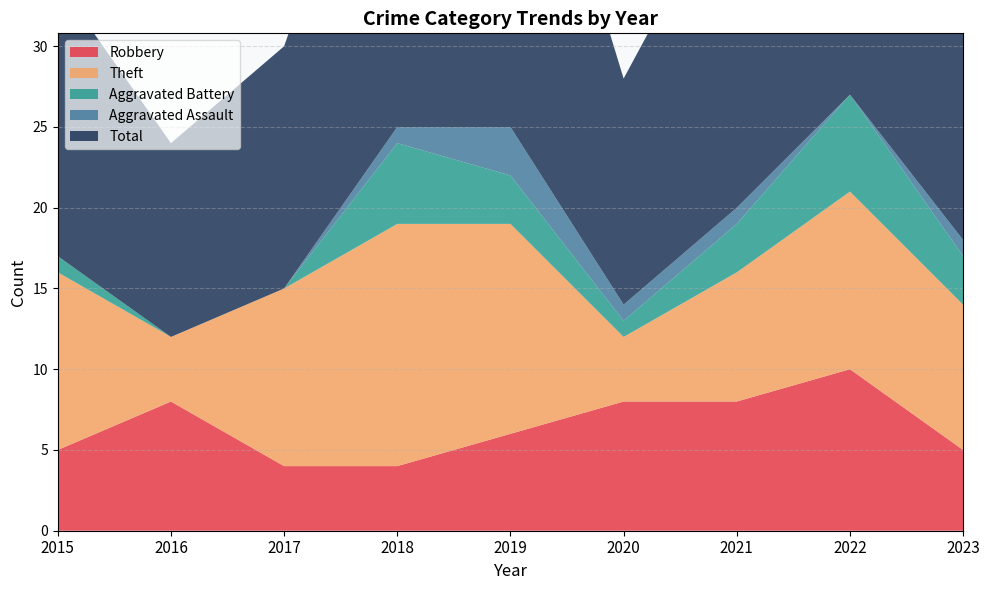

Reading left to right, extract all data points from this chart.

Robbery: 5	8	4	4	6	8	8	10	5
Theft: 11	4	11	15	13	4	8	11	9
Aggravated Battery: 1	0	0	5	3	1	3	6	3
Aggravated Assault: 0	0	0	1	3	1	1	0	1
Total: 17	12	15	25	26	14	21	28	18